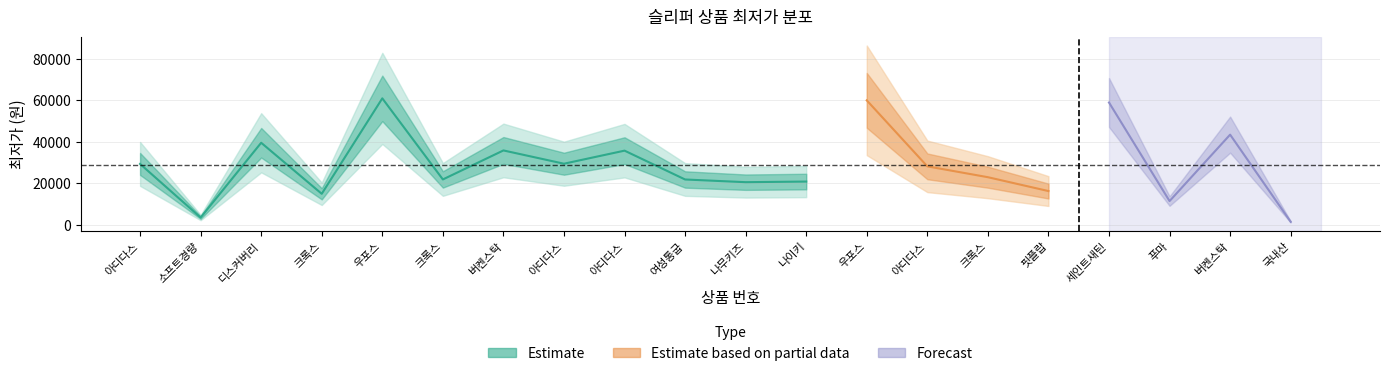

What is the difference between the maximum and minimum values?

59500